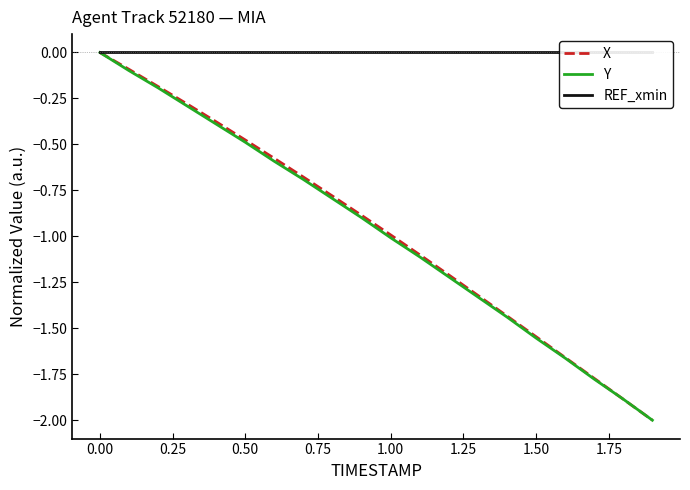

The X series shows -1.0 at 1.00. True or false?

True